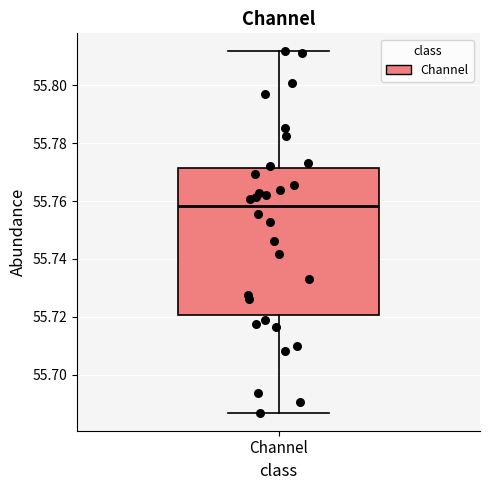

Transcribe this box plot: give where the median line is, the range the box spans, and where the two whiskers end, as read against the y-axis. The values are not printed on the chart, so give them approximately, as read against the axis.

median 55.758, box 55.720 to 55.772, whiskers 55.686 to 55.812